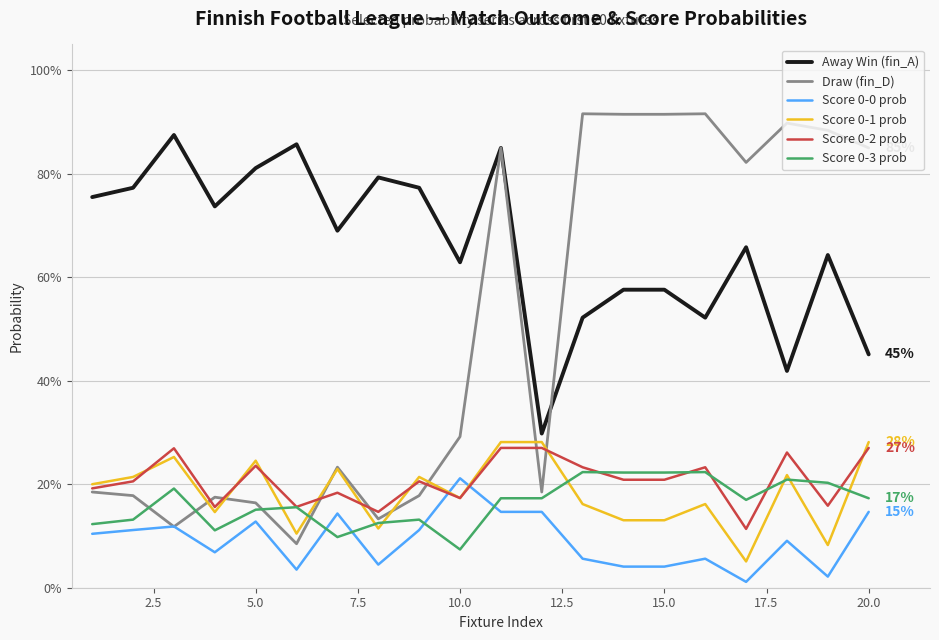

What is the average value of the Away Win (fin_A) series?

0.7